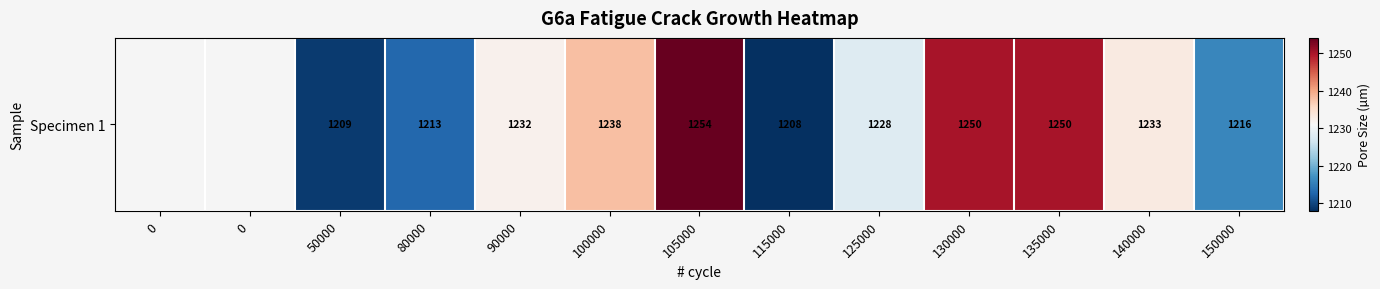

Count the number of data series in this chart.

1